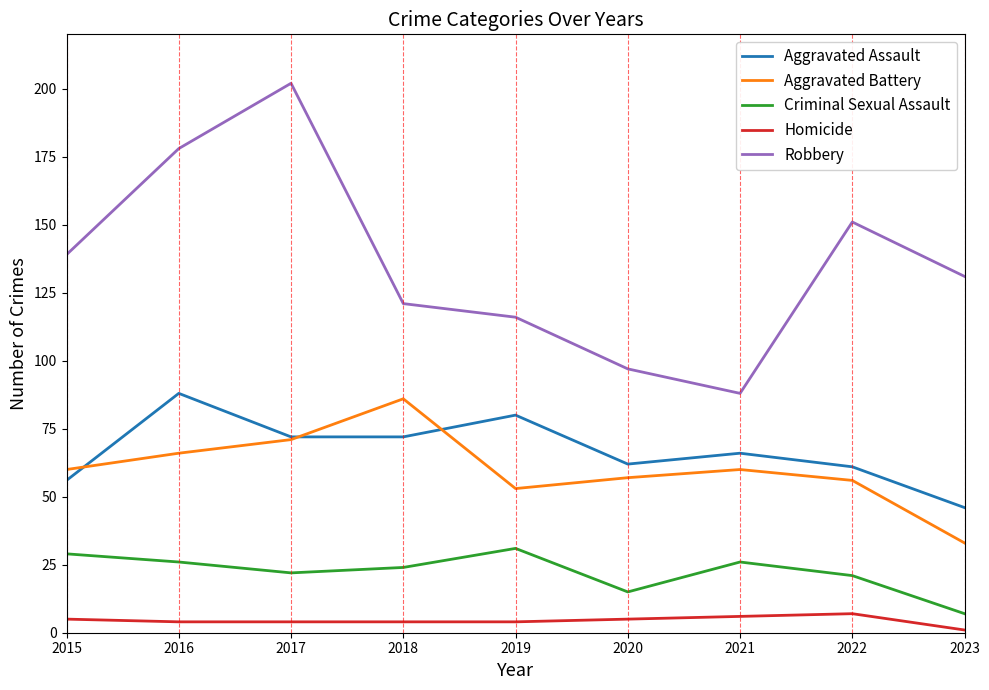

Which series has the largest range (max minus min)?

Robbery